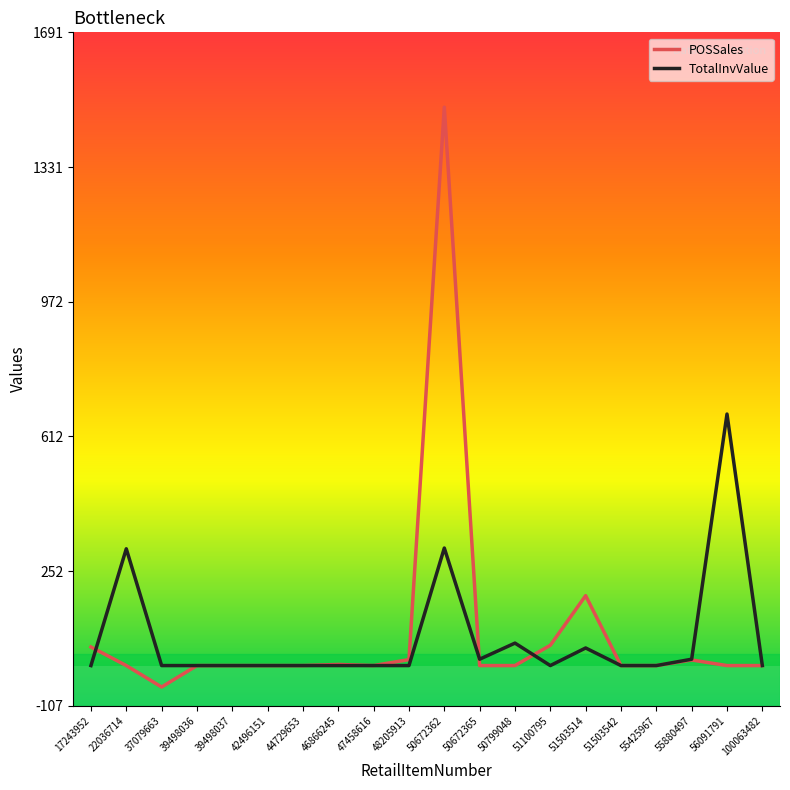

Which series has the largest range (max minus min)?

POSSales